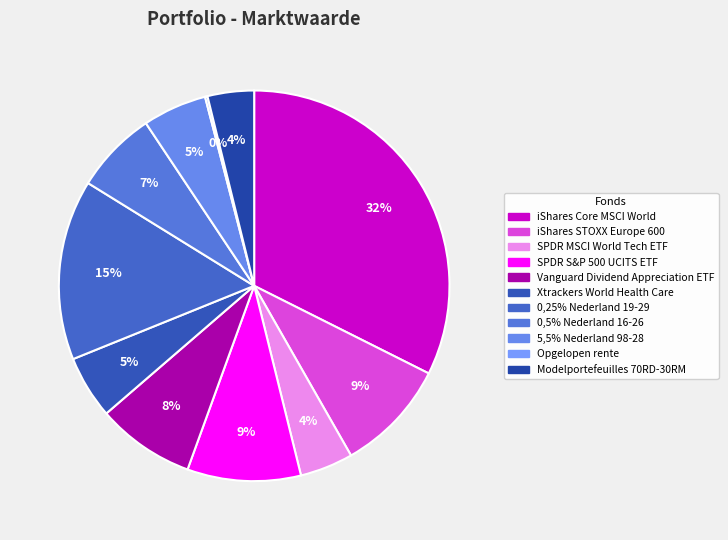

What percentage is NOT represented by iShares Core MSCI World?

67.6%